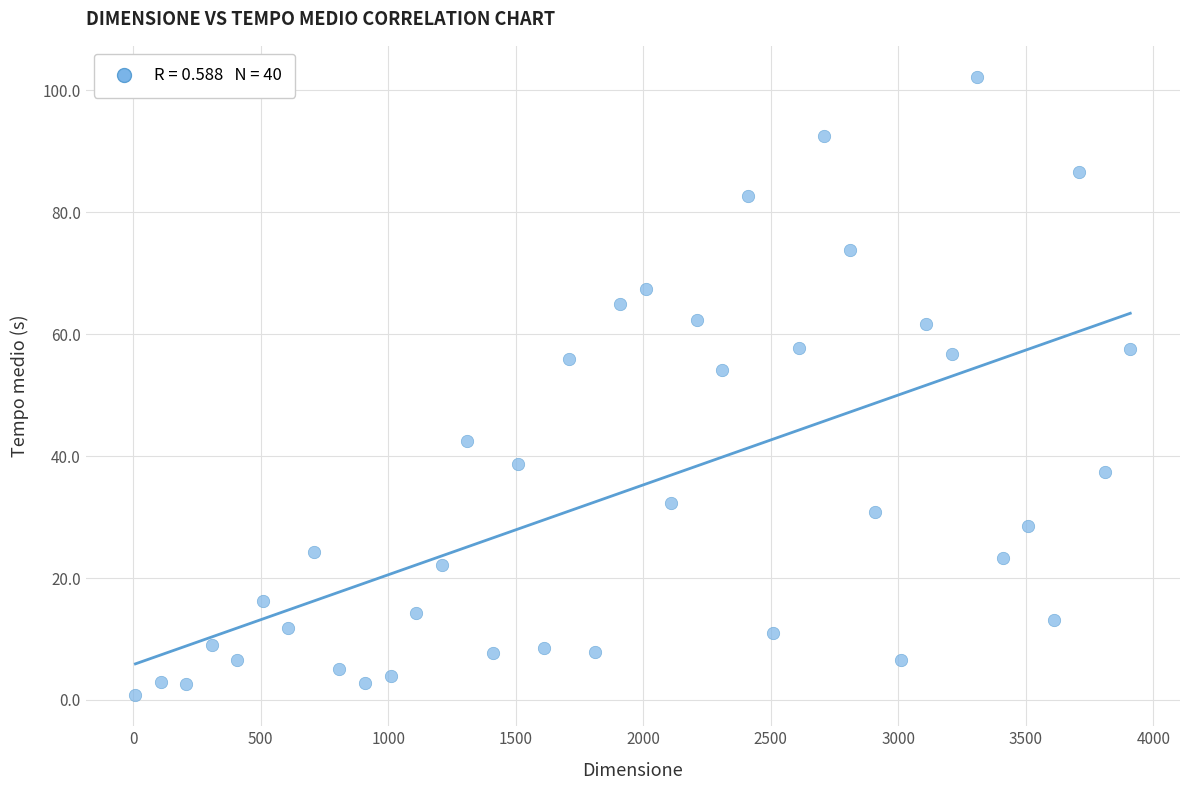

What is the range of Y values (max minus min)?

101.5